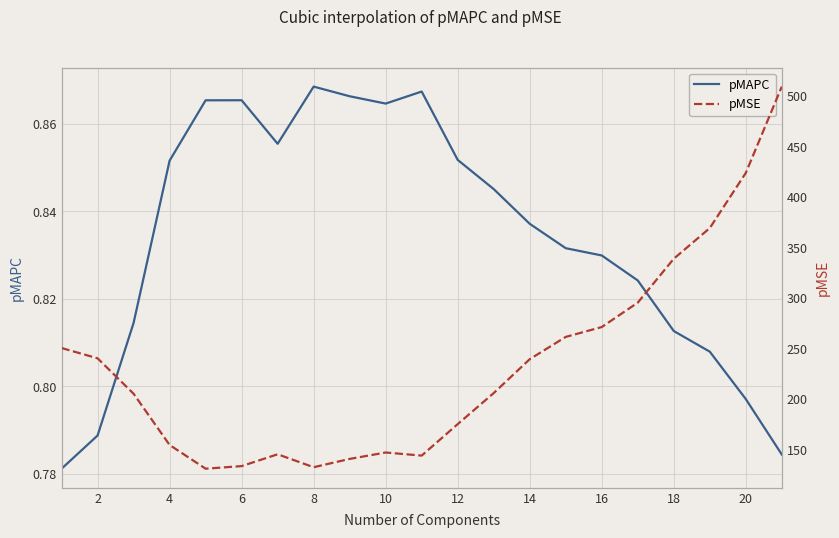

True or false: pMAPC has a value of 0.3 at 16.

False